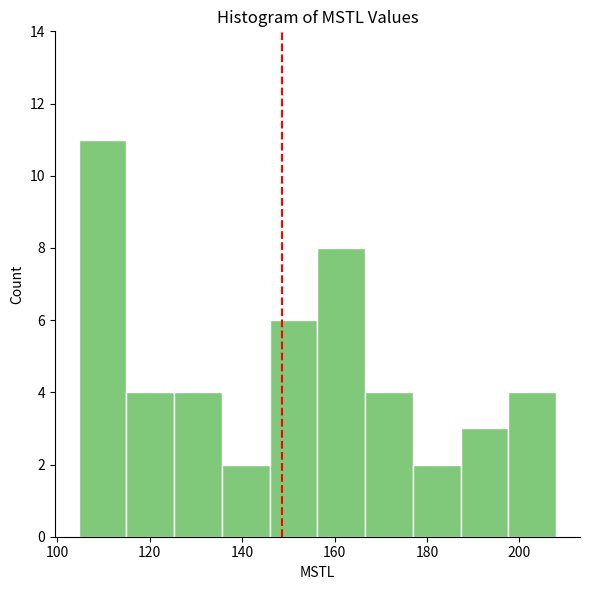

Which range on the x-axis has the tallest bar?

104 to 114